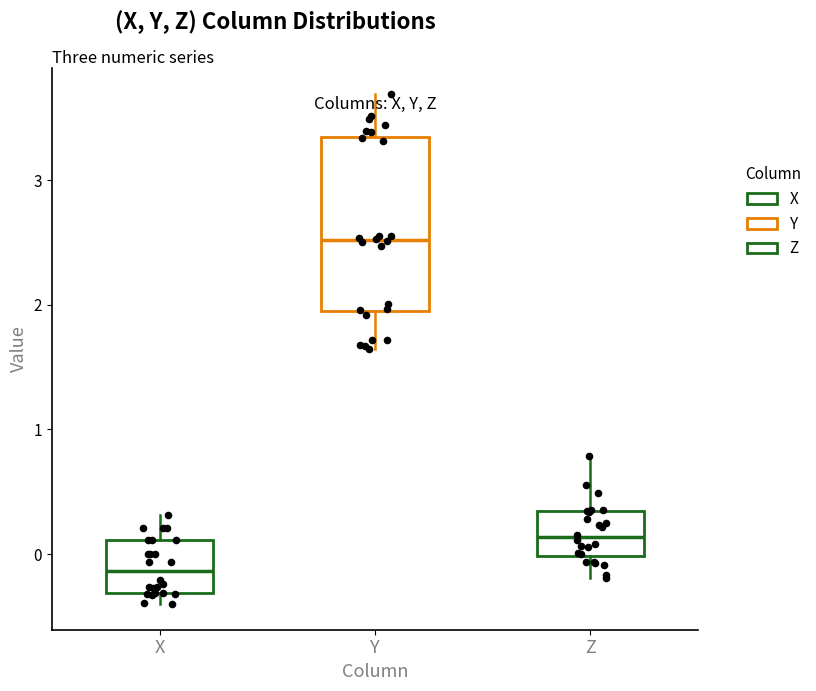

Which box has the lowest median line?

X